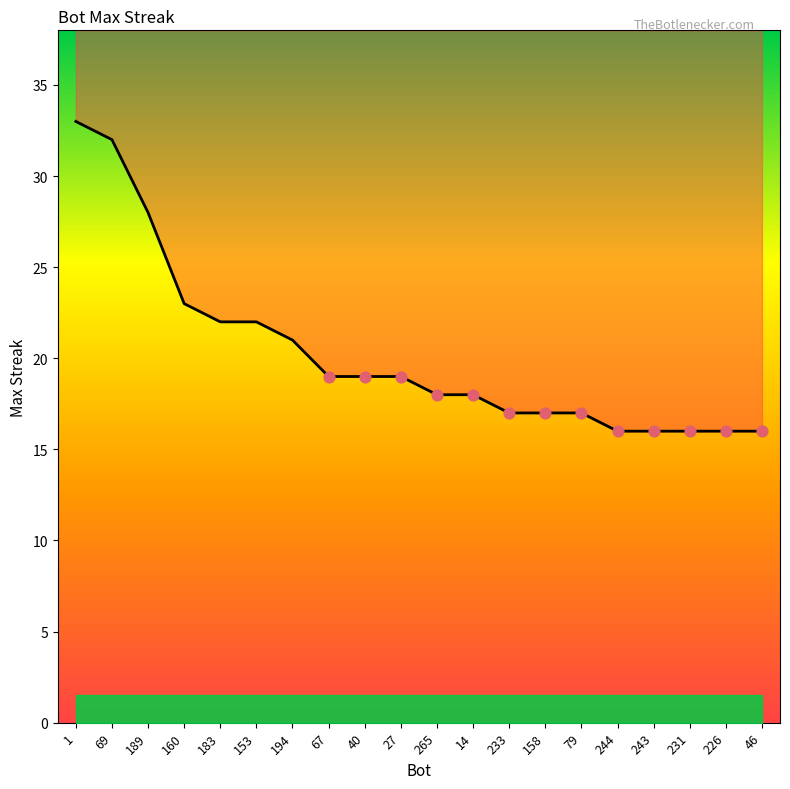

What is the change in value from 183 to 226?

-6